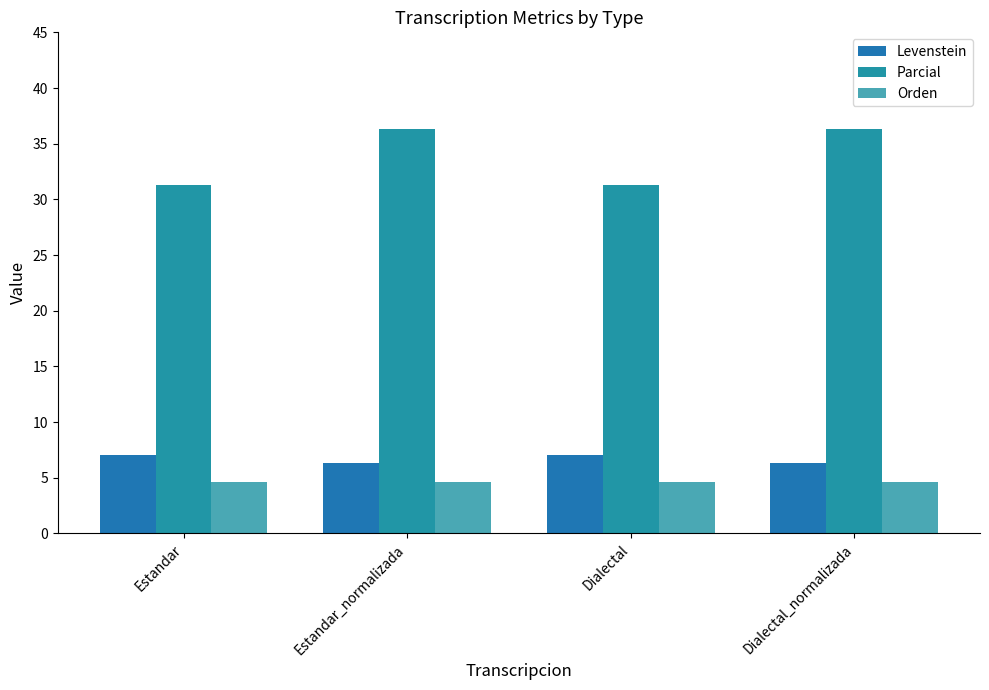

What is the sum of the Orden values at Estandar_normalizada and Dialectal_normalizada?

9.2